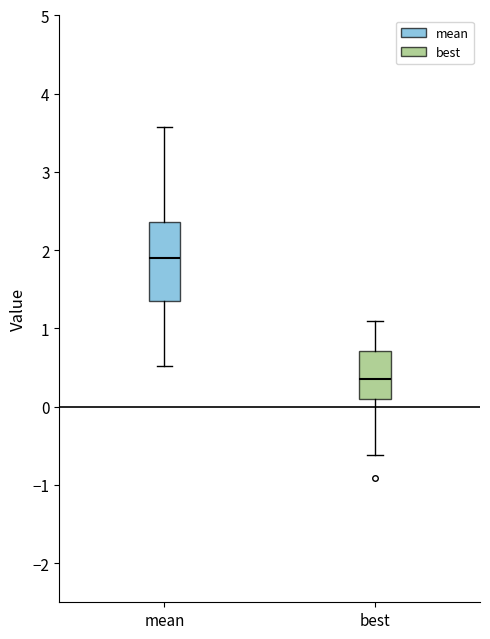

Which box's median line is the lowest?

best